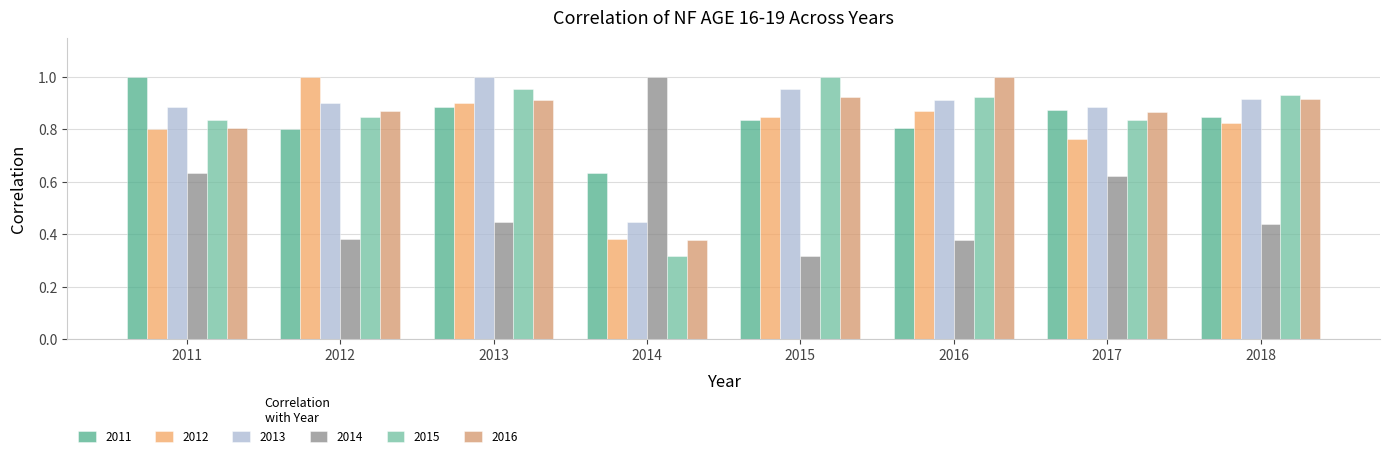

How many bars are there in total?

48